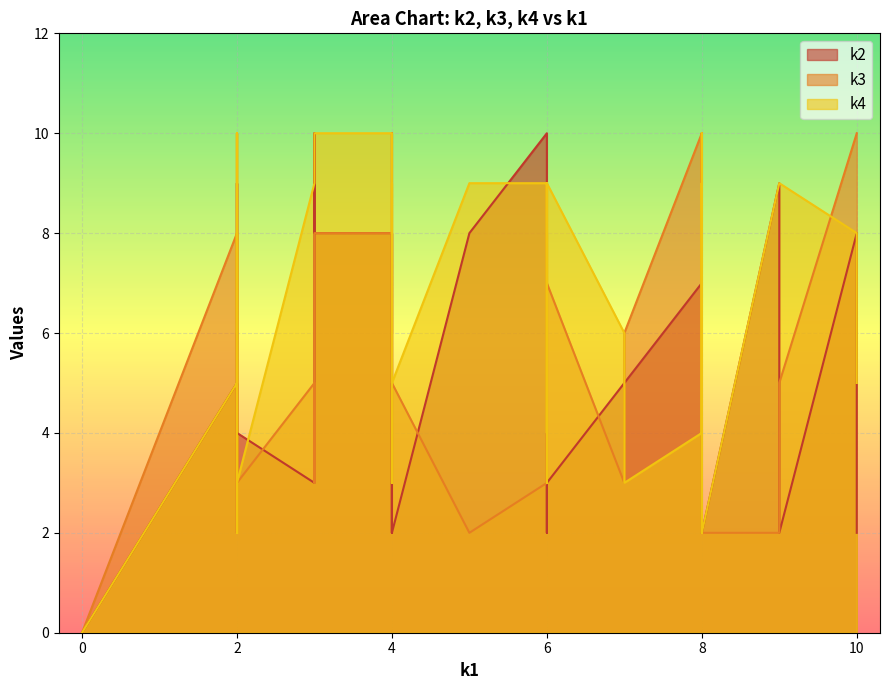

What is the spread (max minus min) of values at i4?

3